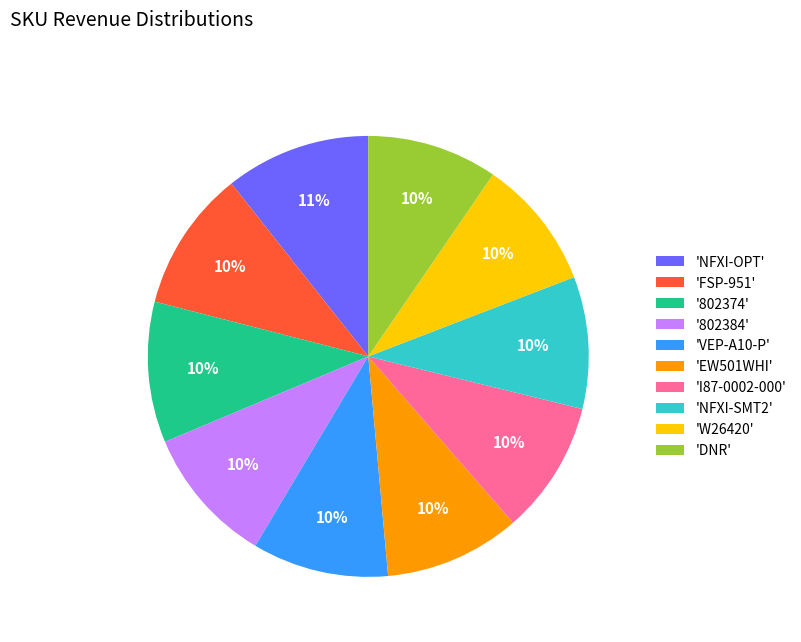

Between 'NFXI-OPT' and 'EW501WHI', which is larger?

'NFXI-OPT'